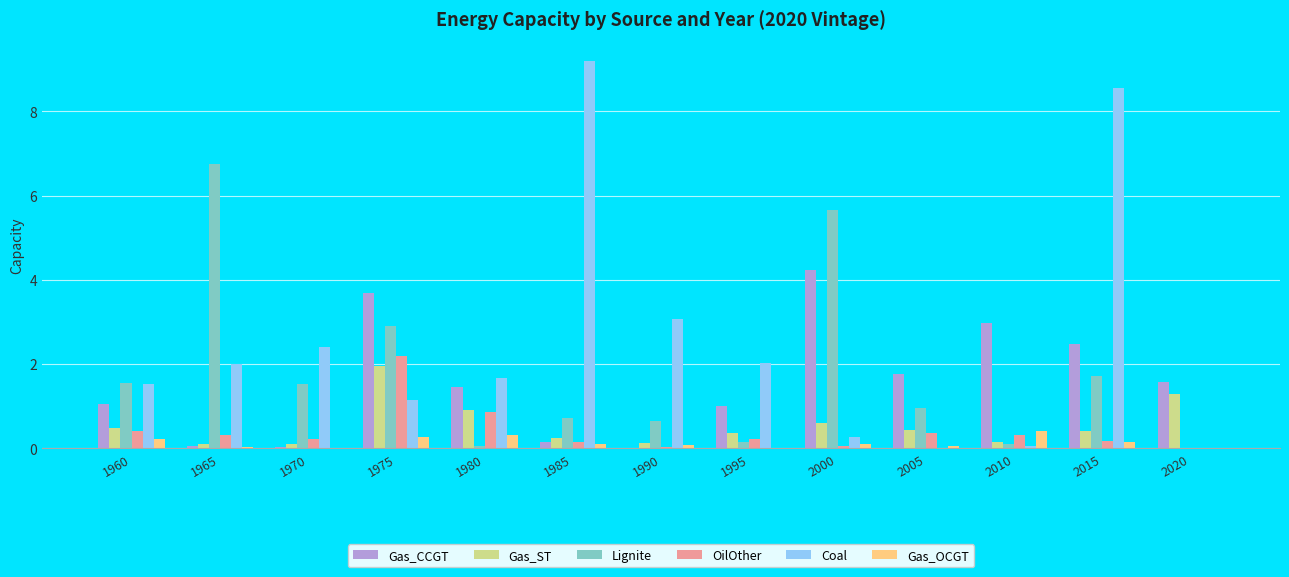

True or false: Gas_ST has a value of 0.7 at 2020.

False